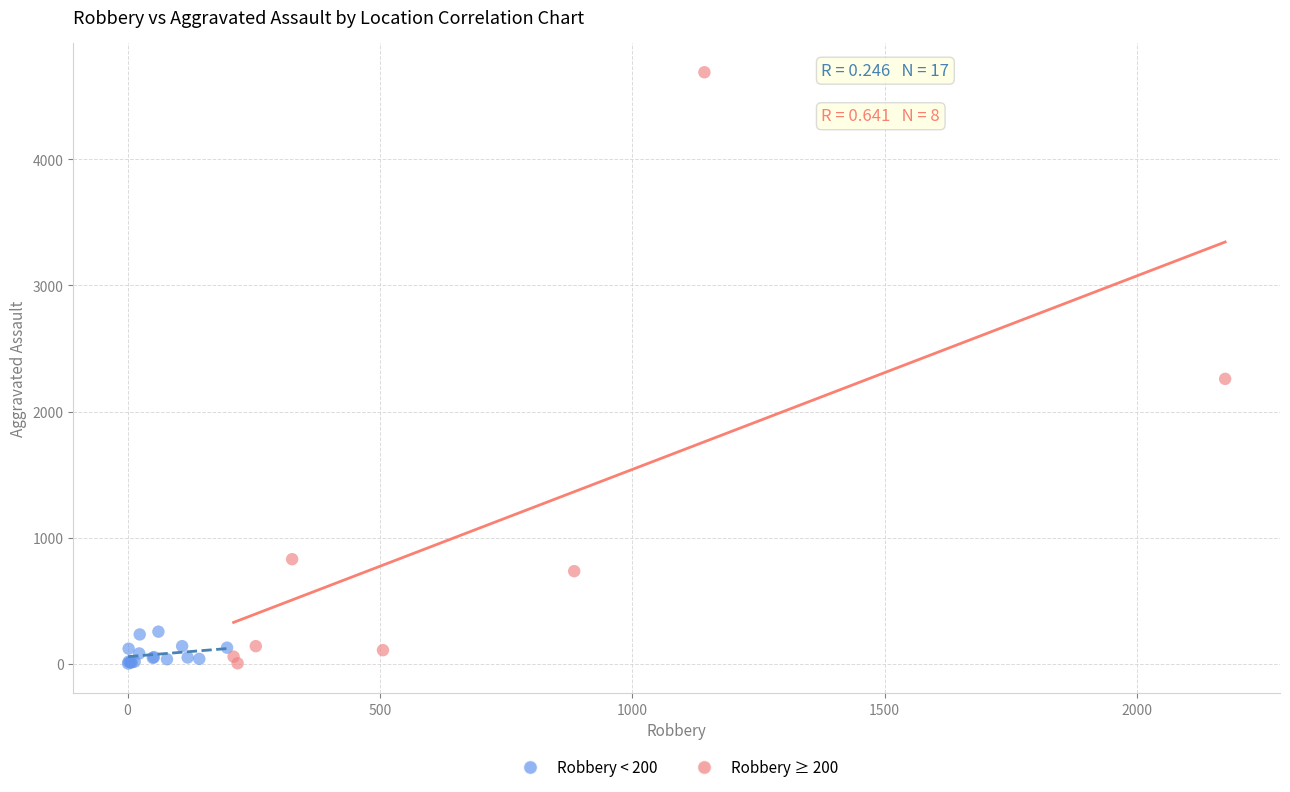

Which series has the widest spread of Y values?

Robbery ≥ 200